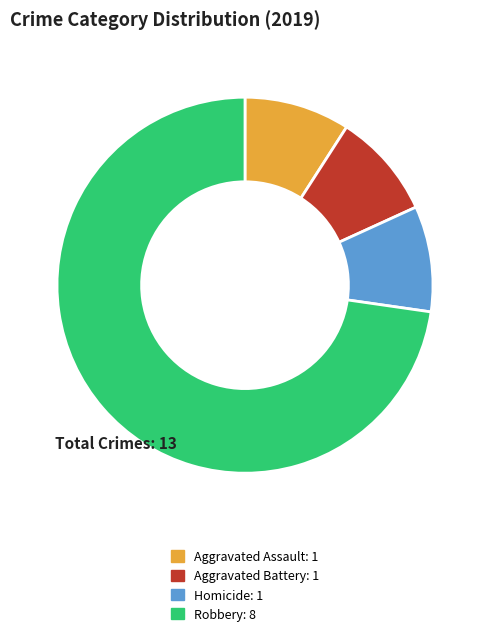

Does any single category account for the majority?

Yes